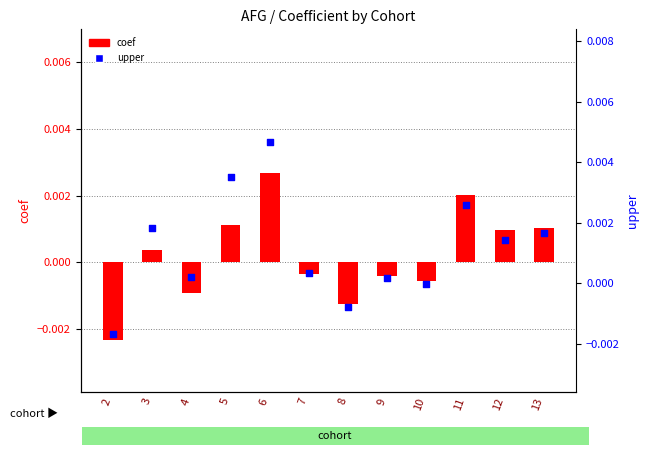

Which series has the largest total across all categories?

upper